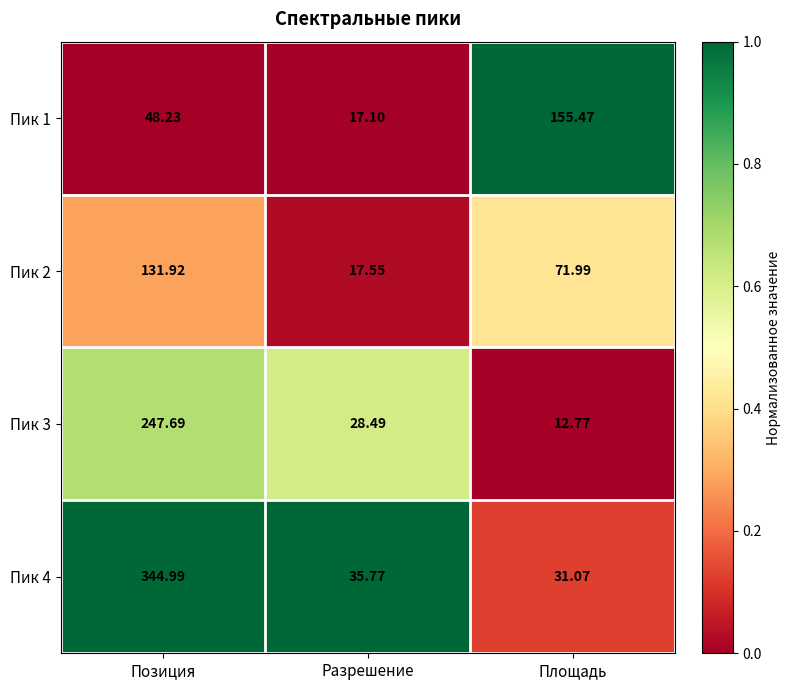

Which series has the largest total across all categories?

Пик 4